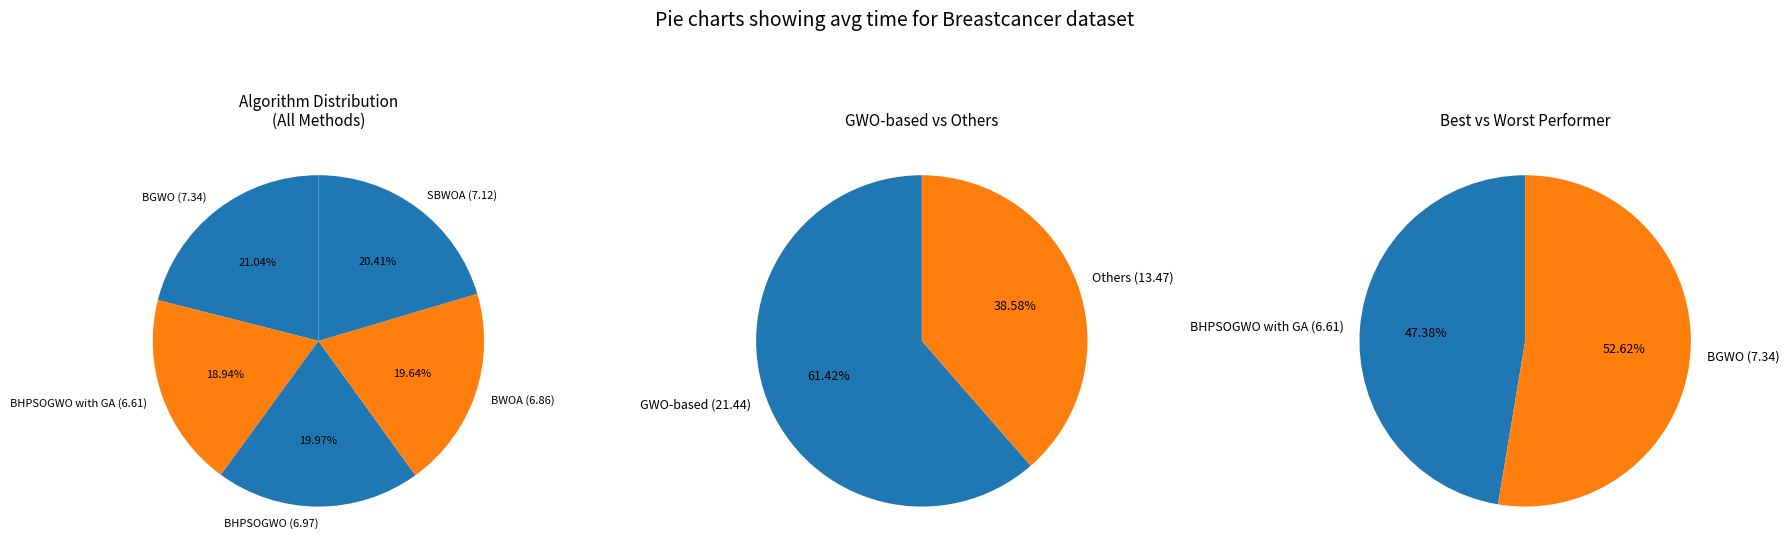

True or false: BHPSOGWO accounts for 20% of the total.

True